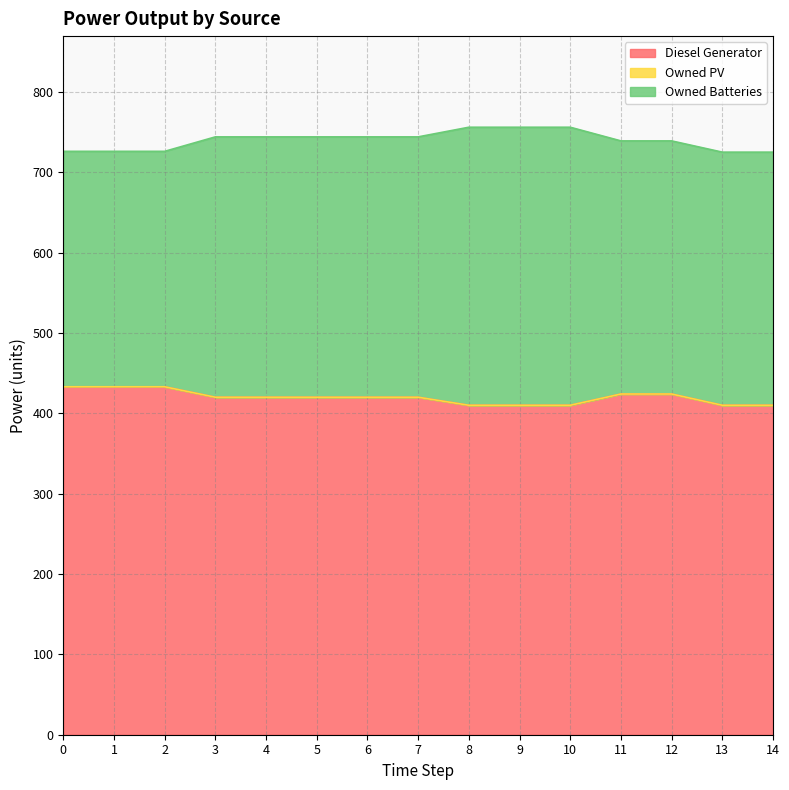

Reading right to left, transcribe all the data shown in this chart.

Diesel Generator: 14=410	13=410	12=424	11=424	10=410	9=410	8=410	7=420	6=420	5=420	4=420	3=420	2=433	1=433	0=433
Owned PV: 14=0	13=0	12=0	11=0	10=0	9=0	8=0	7=0	6=0	5=0	4=0	3=0	2=0	1=0	0=0
Owned Batteries: 14=315	13=315	12=315	11=315	10=346	9=346	8=346	7=324	6=324	5=324	4=324	3=324	2=293	1=293	0=293